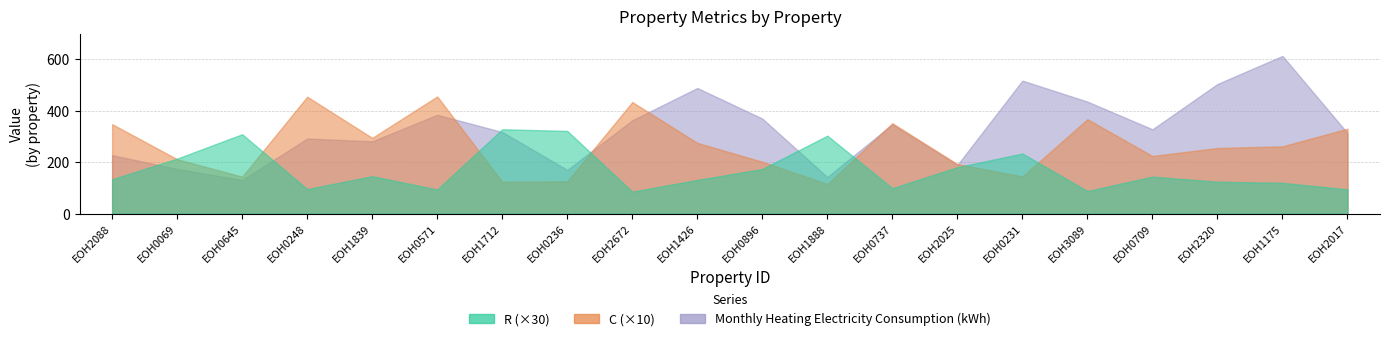

Count the number of categories in the chart.

20